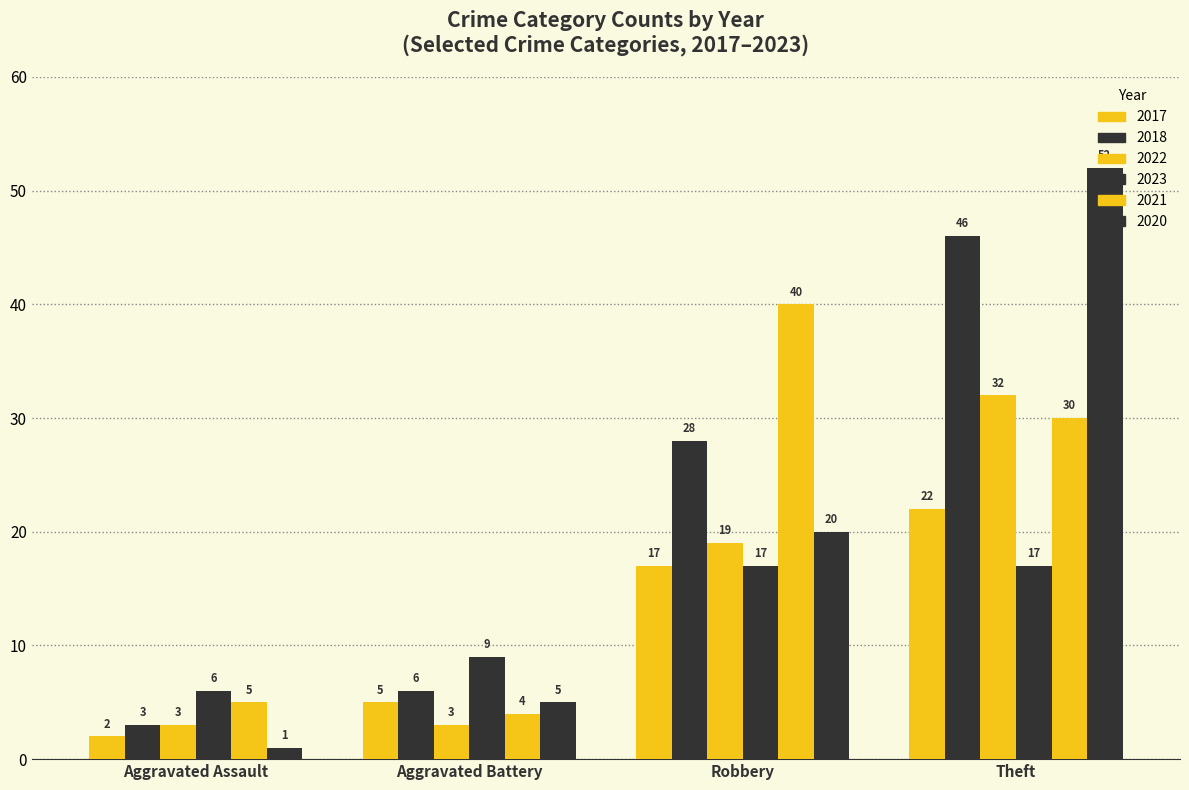

How many values in the 2023 series are below 17?

2